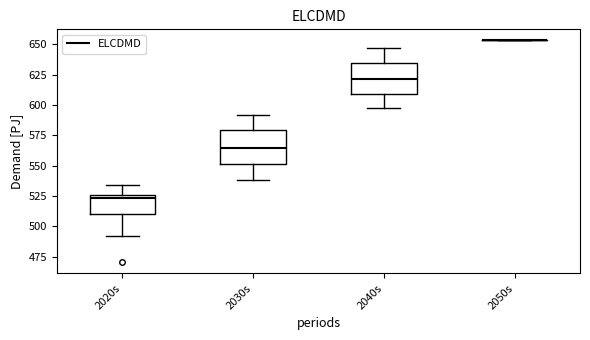

Reading left to right, transcribe this box plot: for each box, give where its median line is, the range the box spans, and where its two whiskers end, as read against the y-axis. The values are not printed on the chart, so give them approximately, as read against the axis.

2020s: median 525 (just below the box's upper edge), box 510 to 525, whiskers 490 to 535
2030s: median 565, box 550 to 580, whiskers 540 to 590
2040s: median 620, box 610 to 635, whiskers 595 to 645
2050s: box collapsed to a line at 655, whiskers 655 to 655